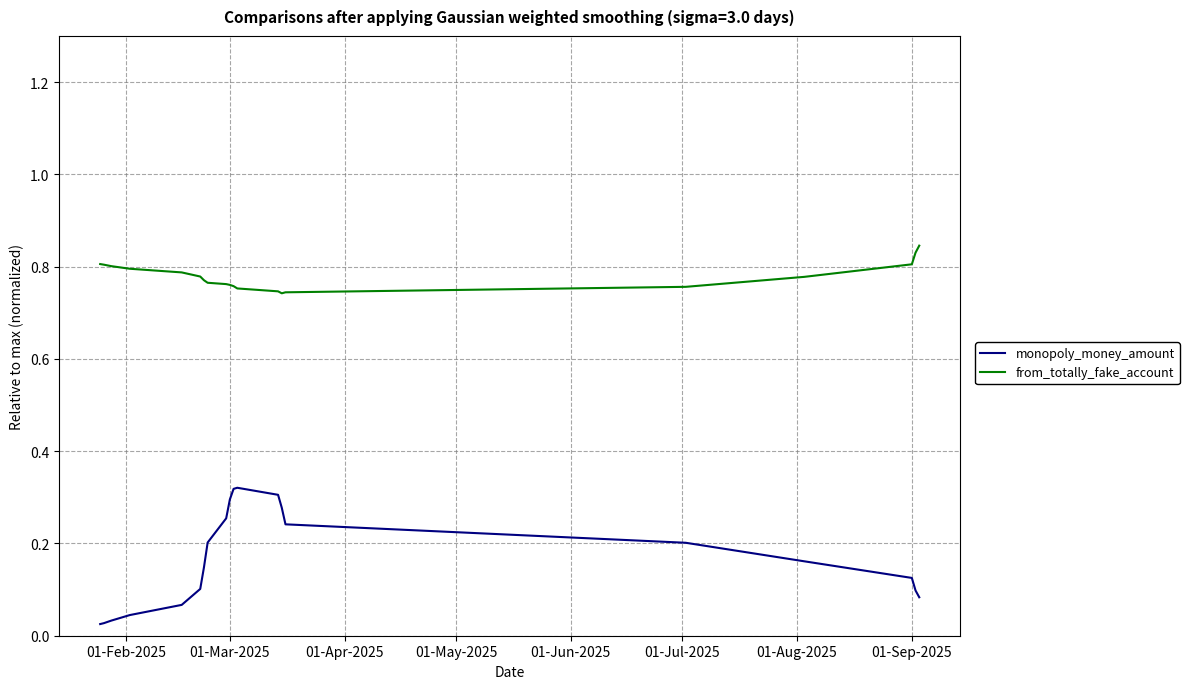

Which series has the largest total across all categories?

from_totally_fake_account